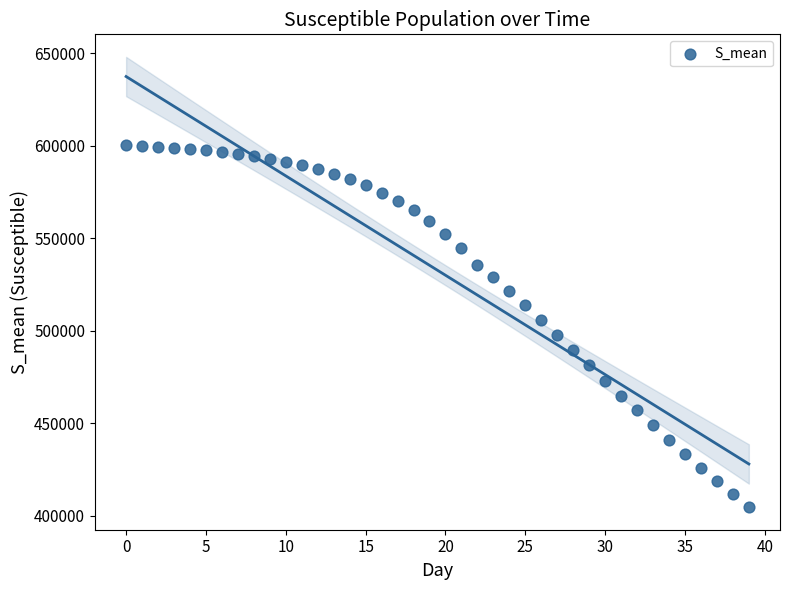

What is the range of Y values (max minus min)?

195951.8